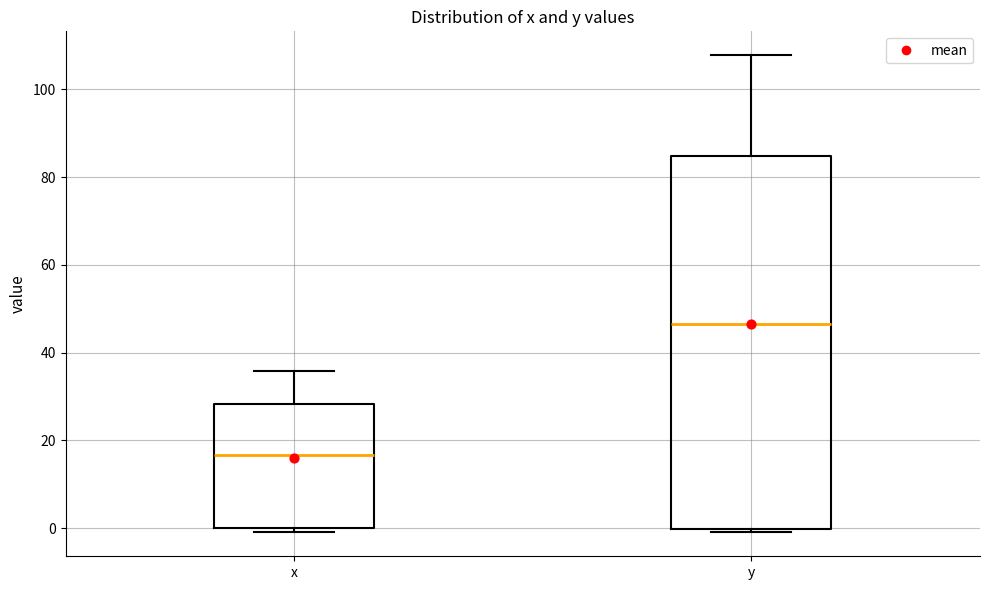

Where does the upper whisker of the box for x end on the y-axis? The values are not printed on the chart, so give them approximately, as read against the axis.

36